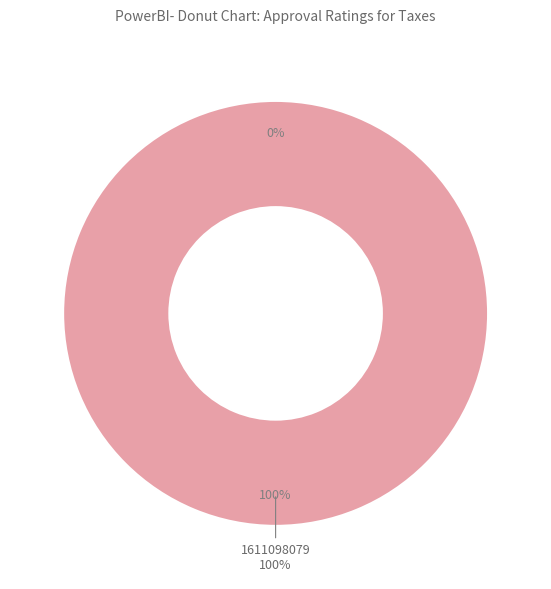

To the nearest percent, what portion does 1611098079 represent?

100%